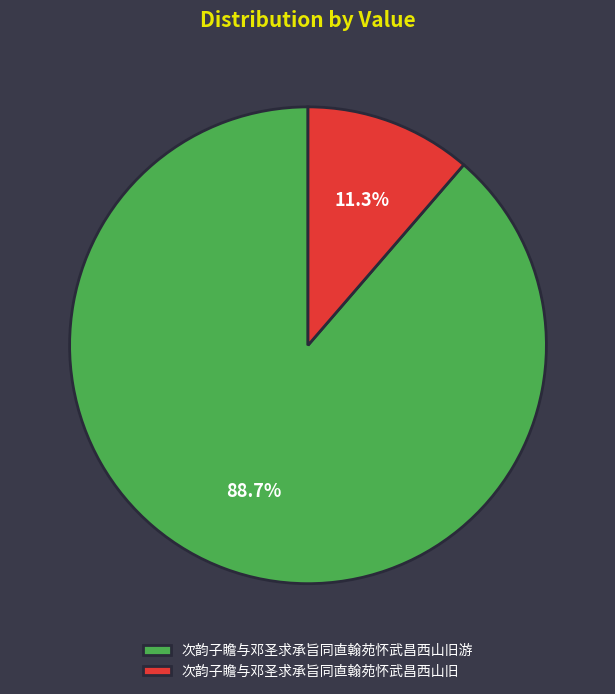

What percentage is the 次韵子瞻与邓圣求承旨同直翰苑怀武昌西山旧游 slice, to the nearest percent?

89%